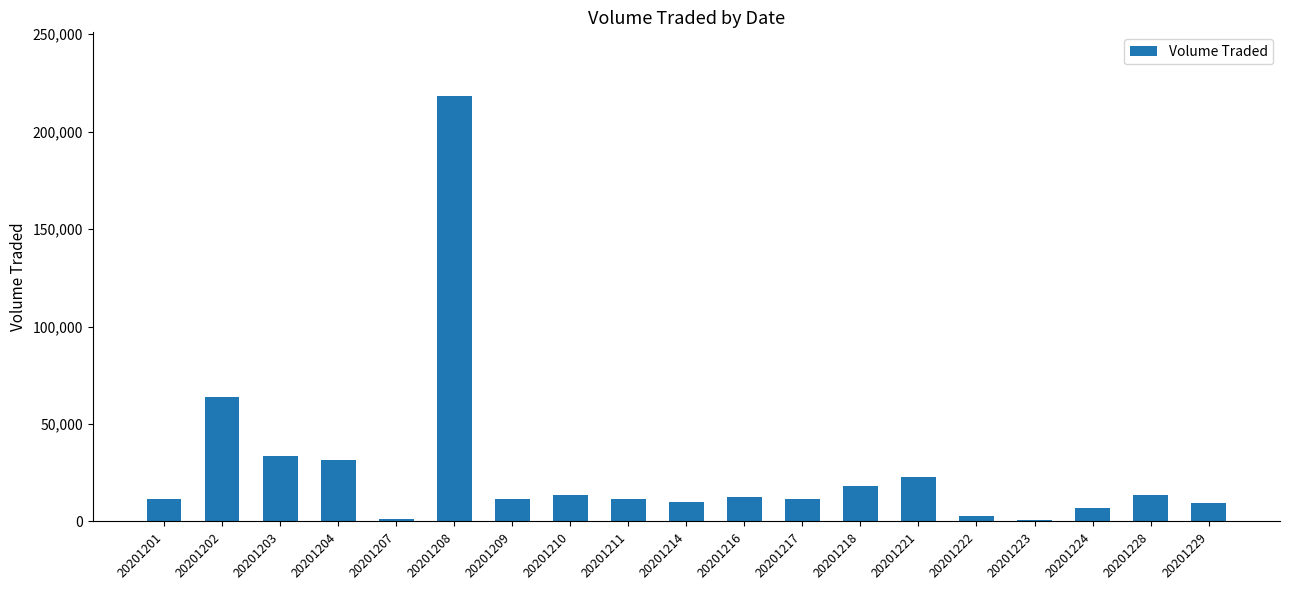

At which category does the chart reach its peak across all series?

20201208